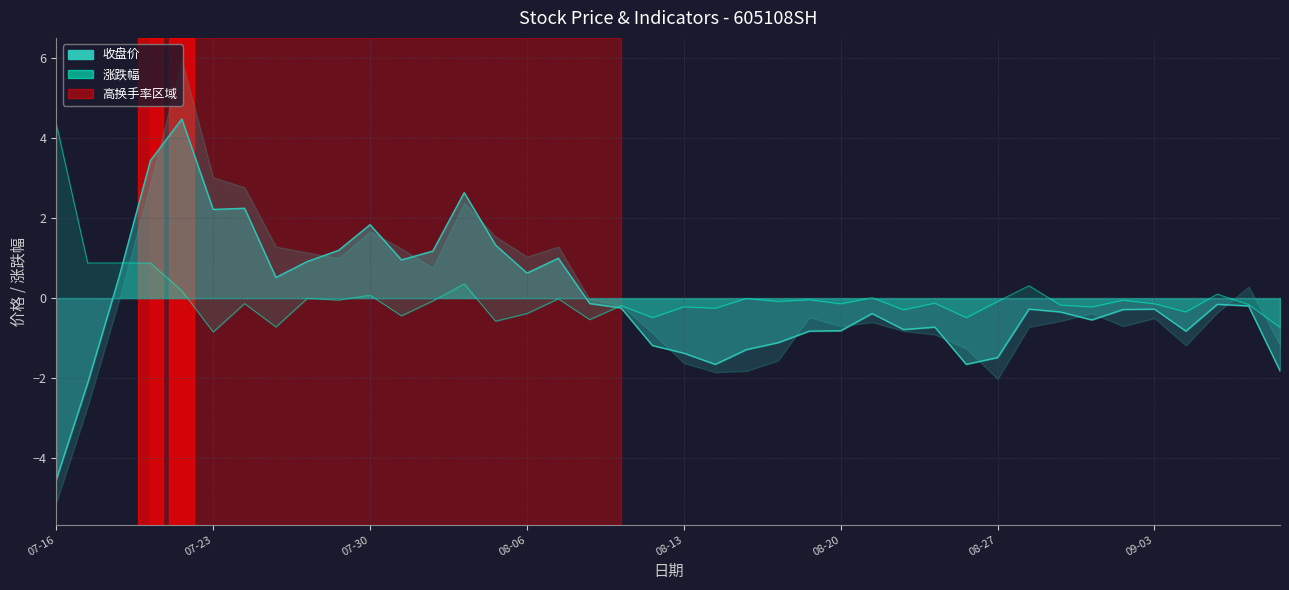

At which label is the value closest to 0?

17